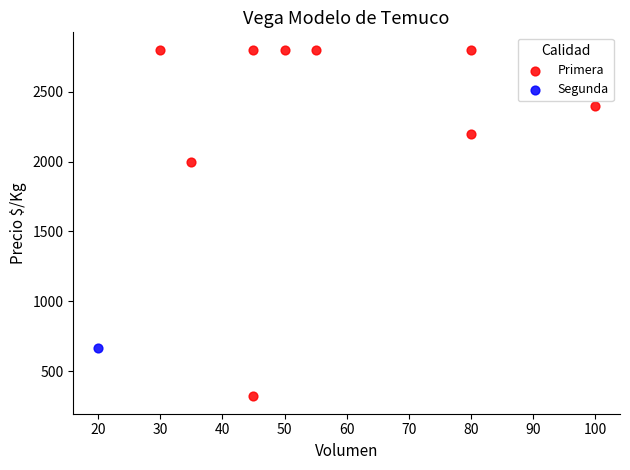

What are all the series names shown in the legend?

Primera, Segunda